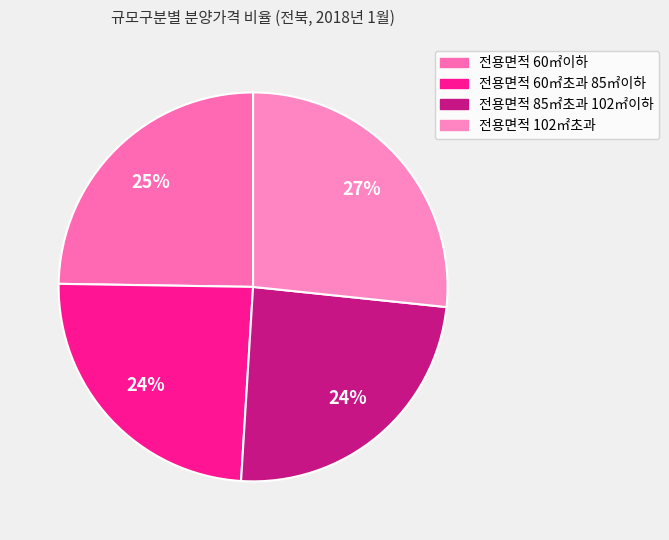

To the nearest percent, what percentage of the pie is 전용면적 60㎡이하?

25%